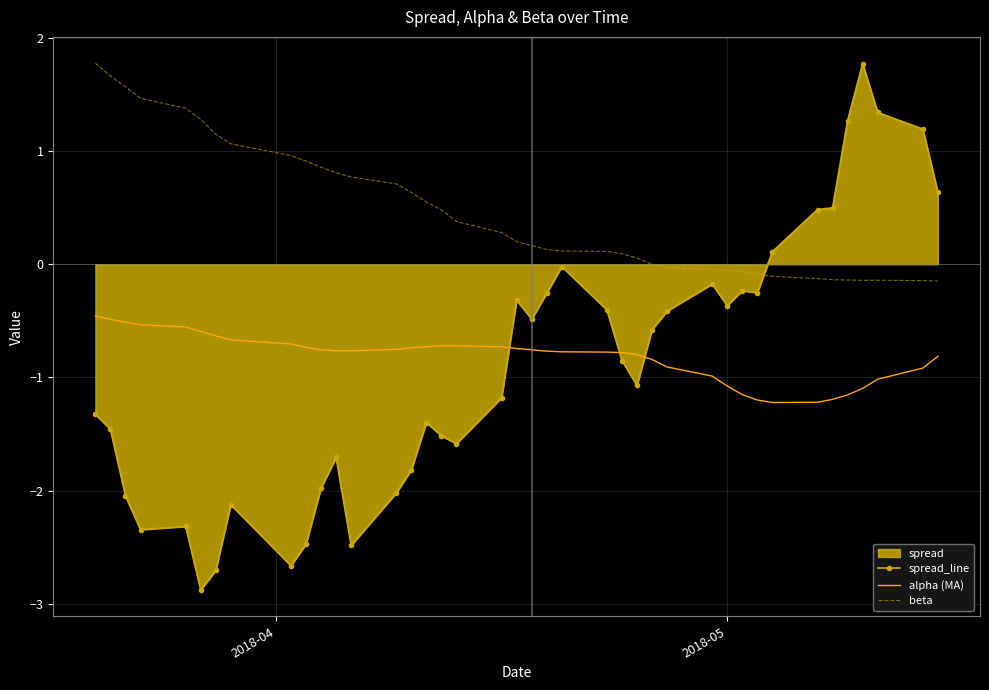

What is the highest value of the beta series?

1.8